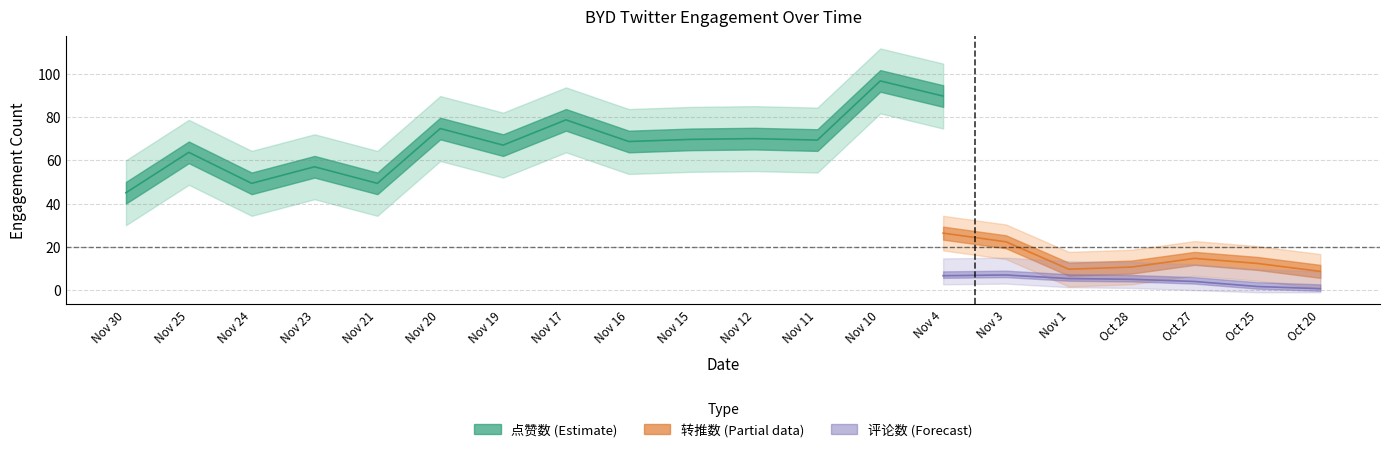

Count the number of categories in the chart.

20